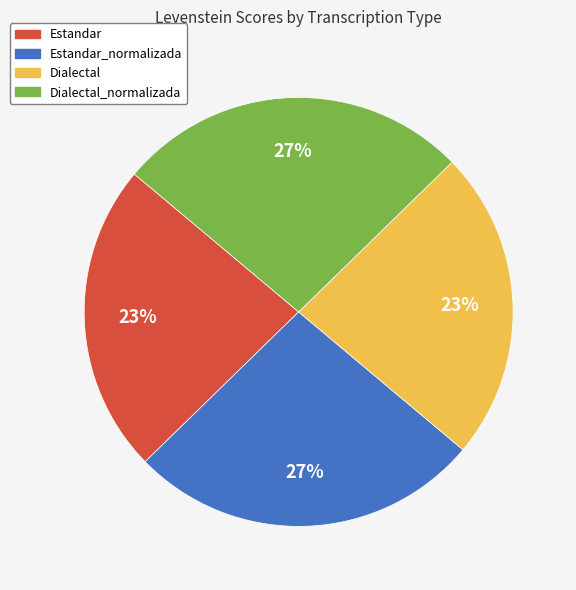

True or false: Estandar accounts for 34% of the total.

False